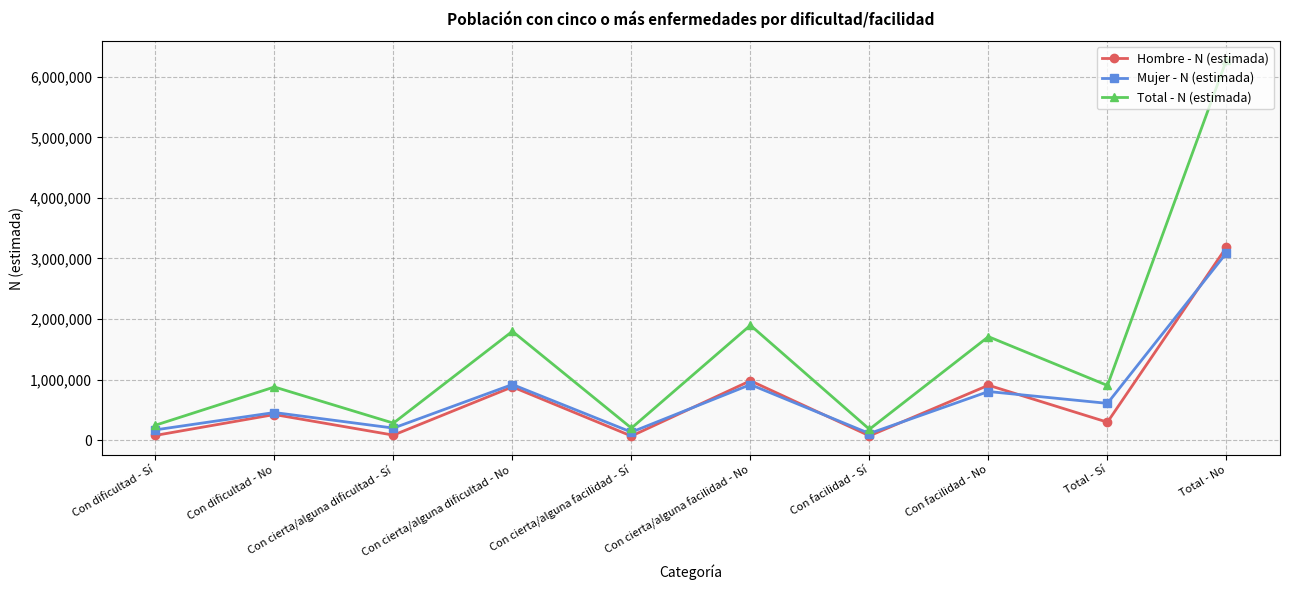

At which category is the sum across all series the highest?

Total - No